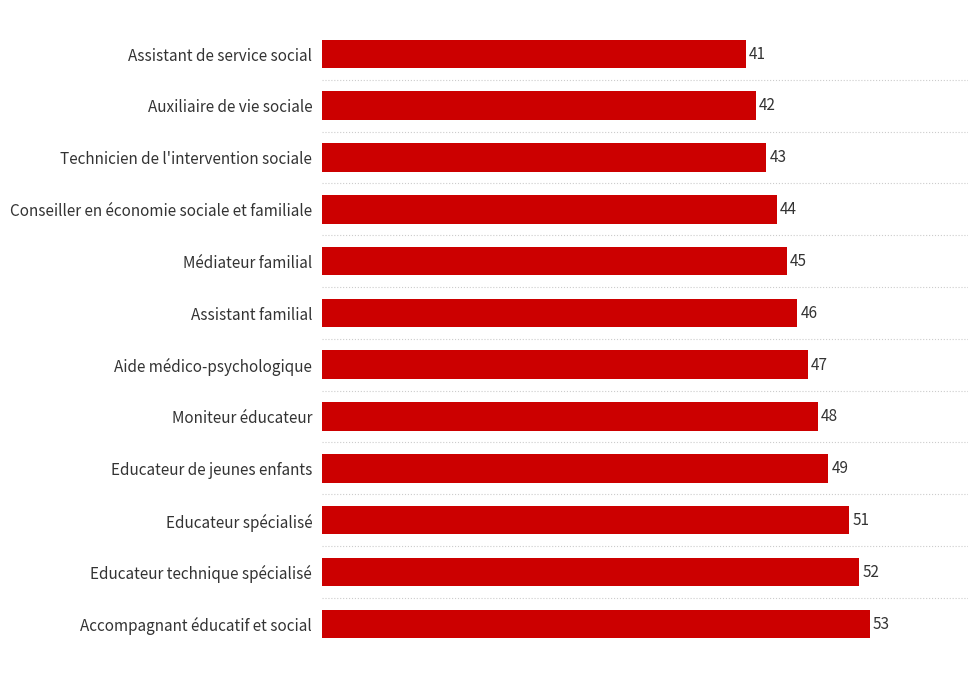

Rank the categories by value from highest to lowest.

Accompagnant éducatif et social, Educateur technique spécialisé, Educateur spécialisé, Educateur de jeunes enfants, Moniteur éducateur, Aide médico-psychologique, Assistant familial, Médiateur familial, Conseiller en économie sociale et familiale, Technicien de l'intervention sociale, Auxiliaire de vie sociale, Assistant de service social